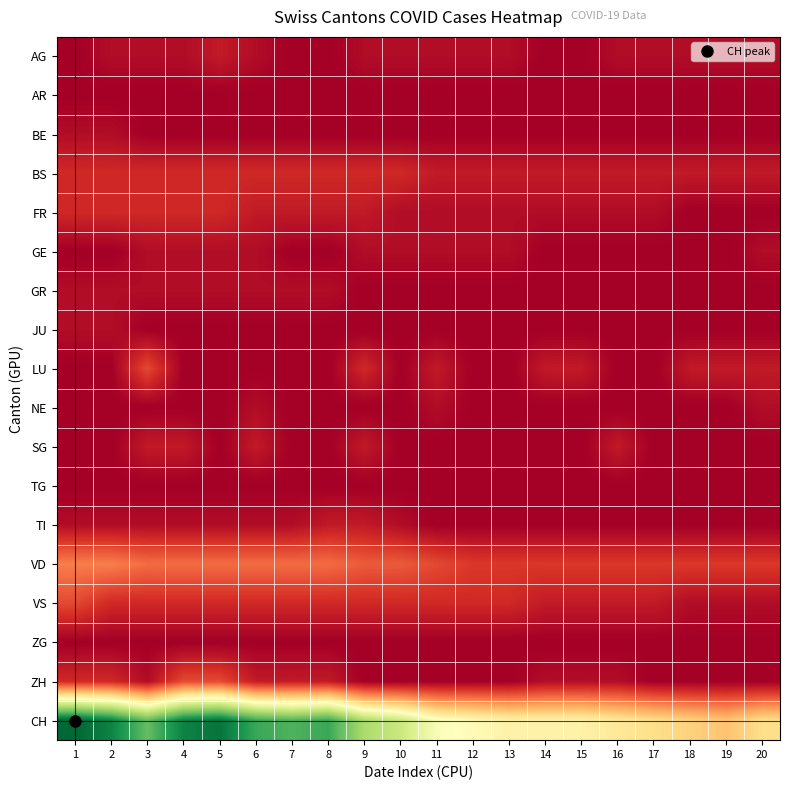

Reading left to right, extract all data points from this chart.

AG: 1=0	2=1	3=1	4=1	5=2	6=1	7=0	8=0	9=1	10=1	11=1	12=1	13=1	14=0	15=0	16=1	17=1	18=1	19=1	20=1
AR: 1=0	2=0	3=0	4=0	5=0	6=0	7=0	8=0	9=0	10=0	11=0	12=0	13=0	14=0	15=0	16=0	17=0	18=0	19=0	20=0
BE: 1=1	2=1	3=0	4=0	5=0	6=0	7=0	8=0	9=0	10=0	11=0	12=0	13=0	14=0	15=0	16=0	17=0	18=0	19=0	20=0
BS: 1=3	2=3	3=3	4=3	5=3	6=3	7=3	8=3	9=3	10=3	11=2	12=2	13=2	14=2	15=2	16=2	17=2	18=2	19=2	20=2
FR: 1=3	2=3	3=3	4=3	5=3	6=2	7=2	8=2	9=2	10=1	11=1	12=1	13=1	14=1	15=1	16=1	17=1	18=0	19=0	20=0
GE: 1=0	2=0	3=1	4=1	5=1	6=1	7=0	8=0	9=1	10=1	11=1	12=1	13=1	14=0	15=0	16=0	17=0	18=0	19=0	20=1
GR: 1=1	2=1	3=1	4=1	5=1	6=1	7=1	8=1	9=0	10=0	11=0	12=0	13=0	14=0	15=0	16=0	17=0	18=0	19=0	20=0
JU: 1=1	2=1	3=0	4=0	5=0	6=0	7=0	8=0	9=0	10=0	11=0	12=0	13=0	14=0	15=0	16=0	17=0	18=0	19=0	20=0
LU: 1=0	2=0	3=5	4=0	5=0	6=0	7=0	8=0	9=3	10=0	11=2	12=0	13=0	14=2	15=2	16=0	17=0	18=2	19=2	20=2
NE: 1=0	2=0	3=0	4=0	5=0	6=1	7=0	8=0	9=0	10=0	11=1	12=0	13=0	14=0	15=0	16=0	17=0	18=0	19=0	20=1
SG: 1=0	2=0	3=2	4=2	5=0	6=2	7=0	8=0	9=2	10=0	11=0	12=0	13=0	14=0	15=0	16=2	17=0	18=0	19=0	20=0
TG: 1=0	2=0	3=0	4=0	5=0	6=0	7=0	8=0	9=0	10=0	11=0	12=0	13=0	14=0	15=0	16=0	17=0	18=0	19=0	20=0
TI: 1=1	2=1	3=1	4=1	5=1	6=1	7=1	8=2	9=2	10=1	11=0	12=0	13=0	14=0	15=0	16=0	17=0	18=0	19=0	20=0
VD: 1=8	2=8	3=7	4=7	5=7	6=7	7=7	8=7	9=6	10=6	11=5	12=4	13=4	14=4	15=4	16=4	17=4	18=4	19=4	20=4
VS: 1=5	2=3	3=3	4=3	5=3	6=3	7=3	8=3	9=3	10=3	11=3	12=3	13=3	14=2	15=2	16=2	17=2	18=1	19=1	20=1
ZG: 1=0	2=0	3=0	4=0	5=0	6=0	7=0	8=0	9=0	10=0	11=0	12=0	13=0	14=0	15=0	16=0	17=0	18=0	19=0	20=0
ZH: 1=3	2=3	3=1	4=5	5=5	6=2	7=2	8=2	9=0	10=0	11=0	12=0	13=0	14=1	15=1	16=1	17=0	18=0	19=0	20=0
CH: 1=35	2=33	3=28	4=33	5=34	6=30	7=29	8=30	9=24	10=22	11=18	12=17	13=16	14=16	15=16	16=15	17=14	18=13	19=12	20=14